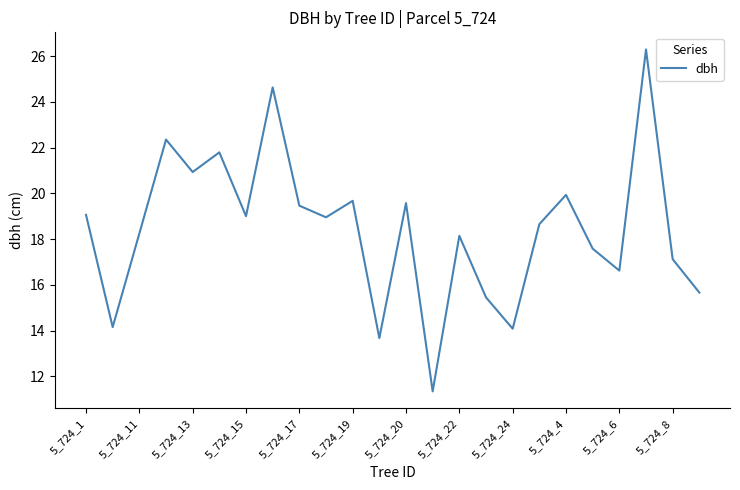

How many lines are shown in the chart?

1